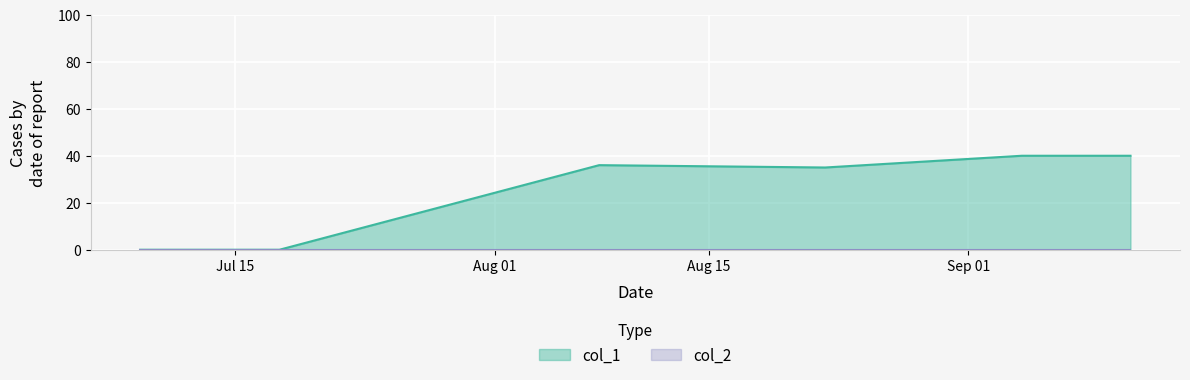

Which series has the largest total across all categories?

col_1